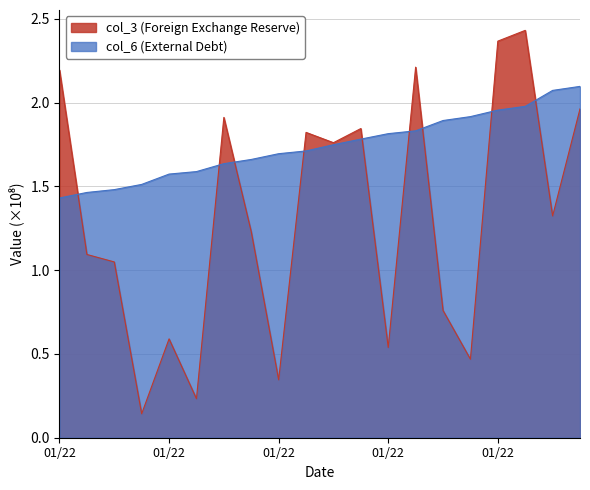

Which label corresponds to the smallest value in the chart?

2022-01-04